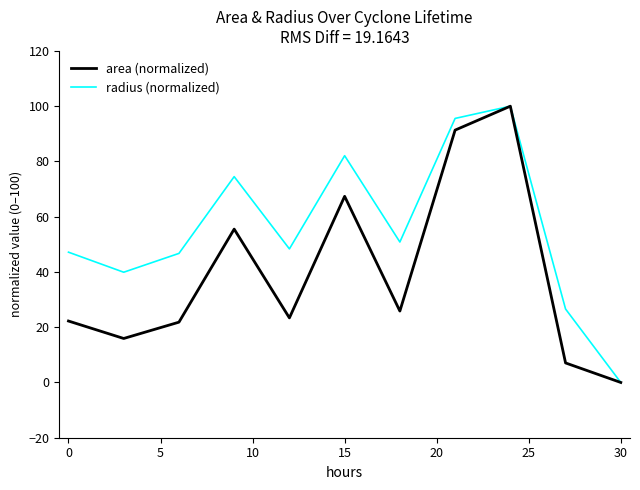

How many values in the radius (normalized) series are below 48?

5